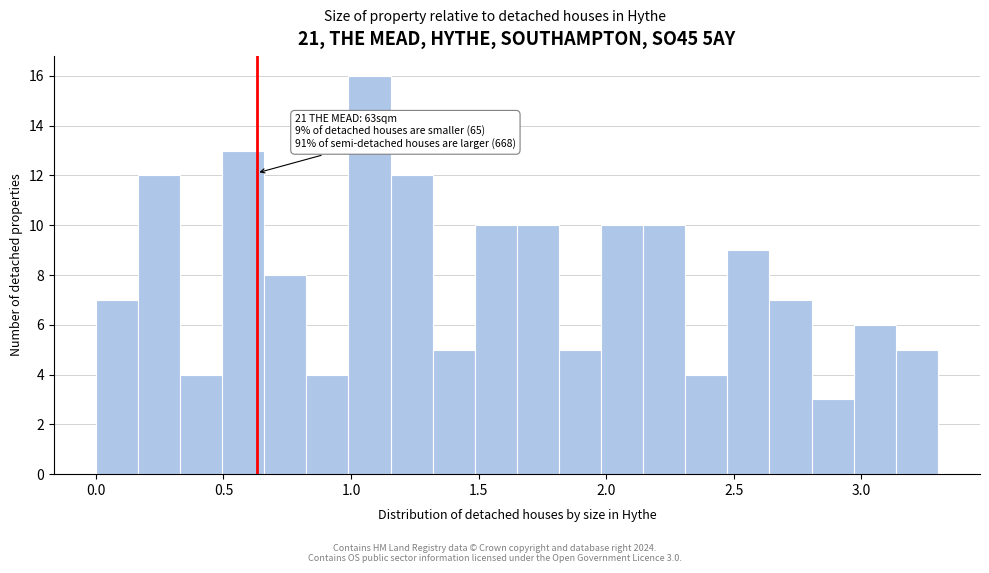

Read against the x-axis, roughly where is the centre of the tallest bar?

1.05